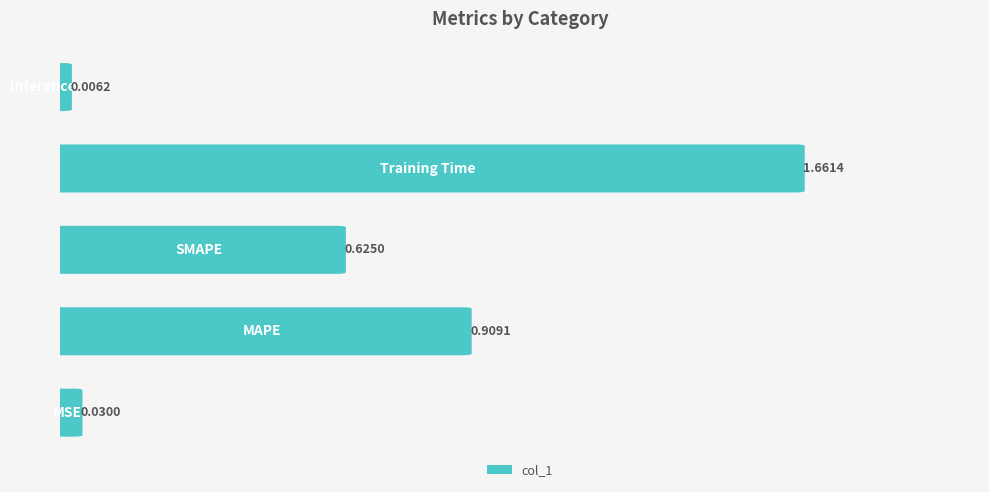

List the labels in order of value, smallest first.

4, 0, 2, 1, 3